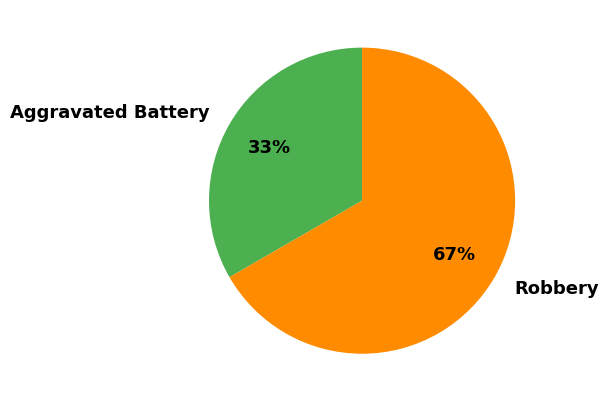

Which category has the biggest portion of the pie?

Robbery